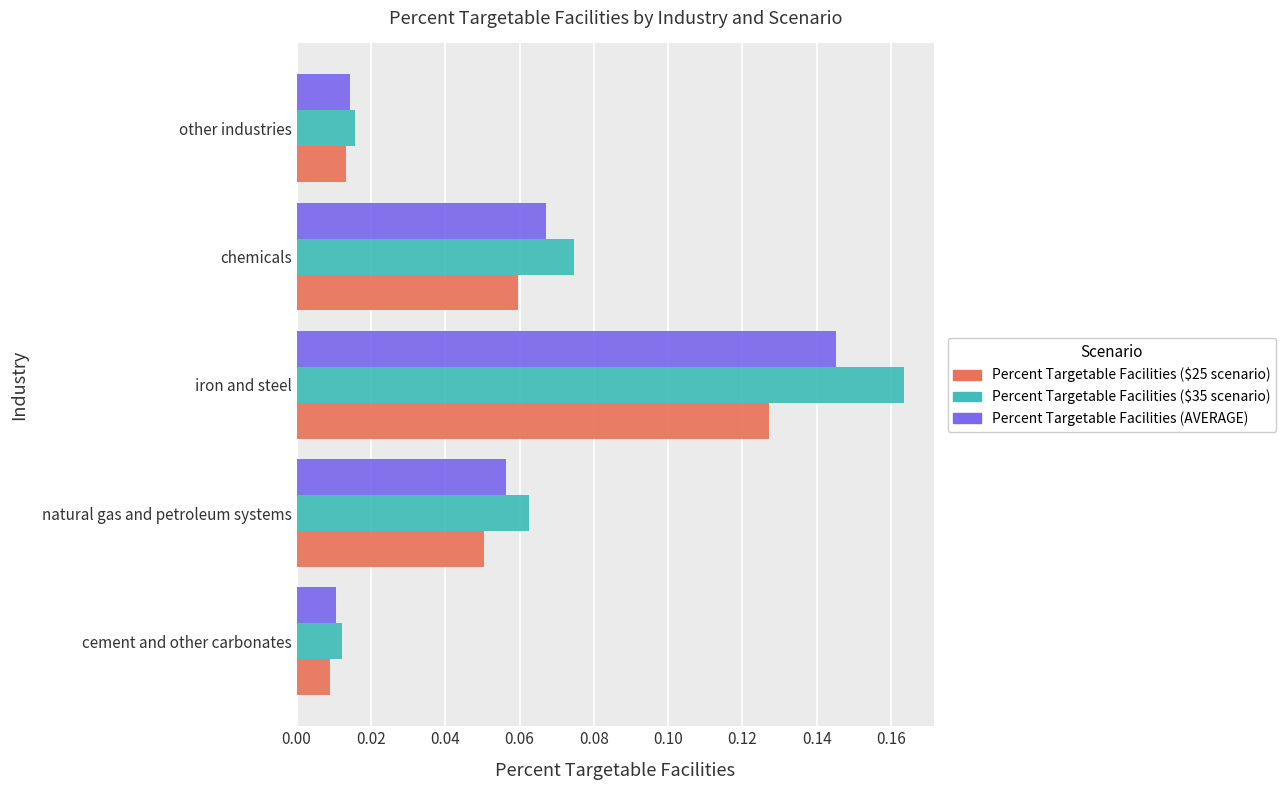

Which series has the largest range (max minus min)?

Percent Targetable Facilities ($35 scenario)